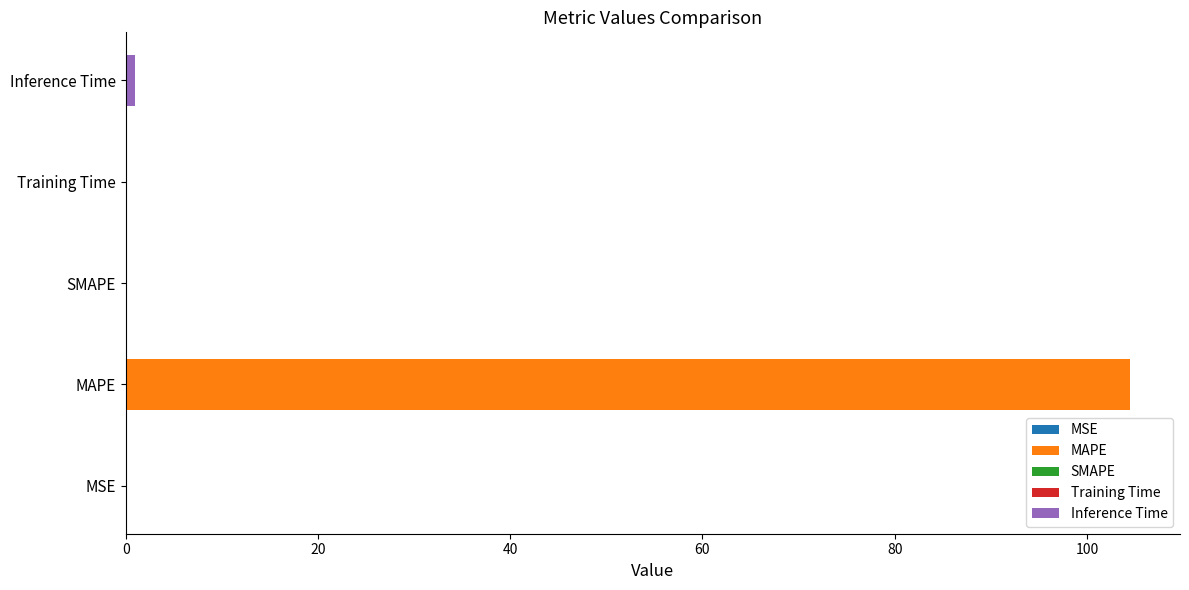

True or false: the data shows 104.5 at MAPE.

True